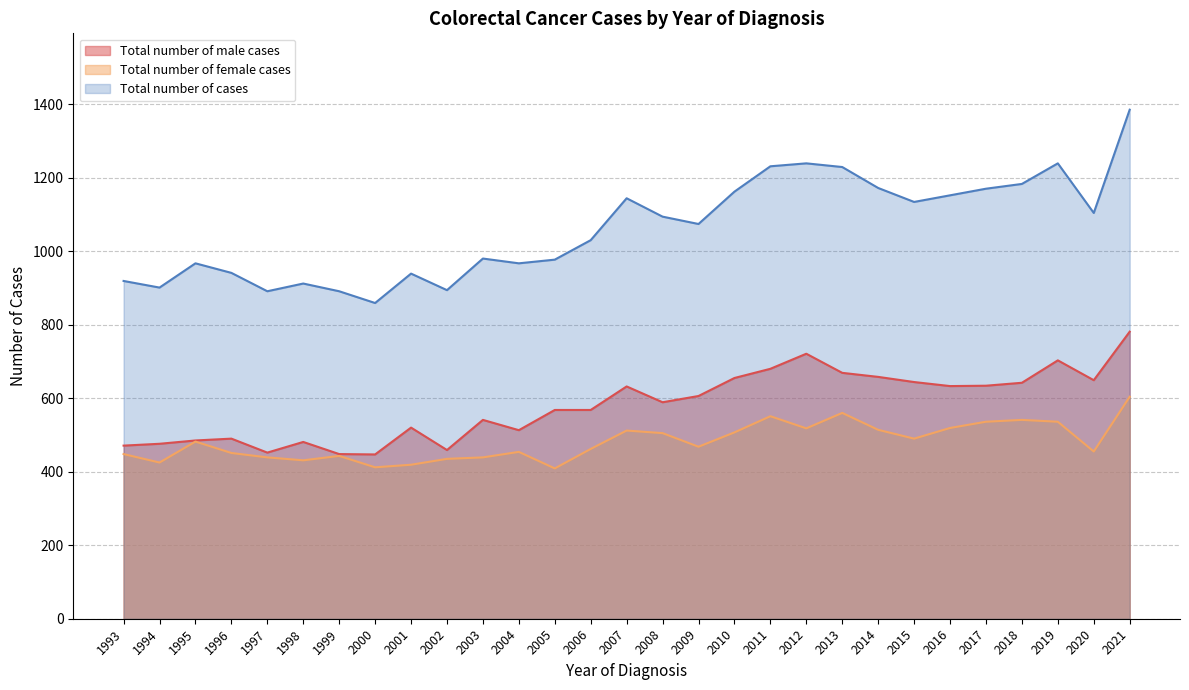

Where is the first local minimum for Total number of male cases?

1997